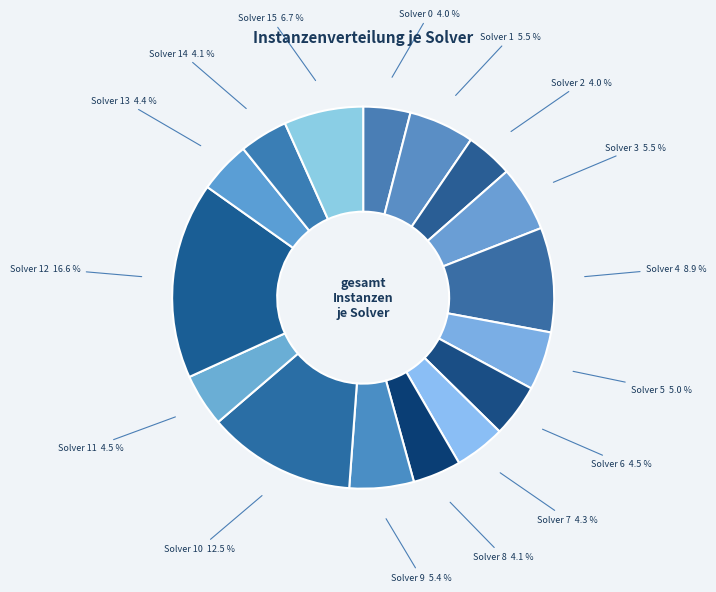

Is Solver 14 the majority of the pie?

No